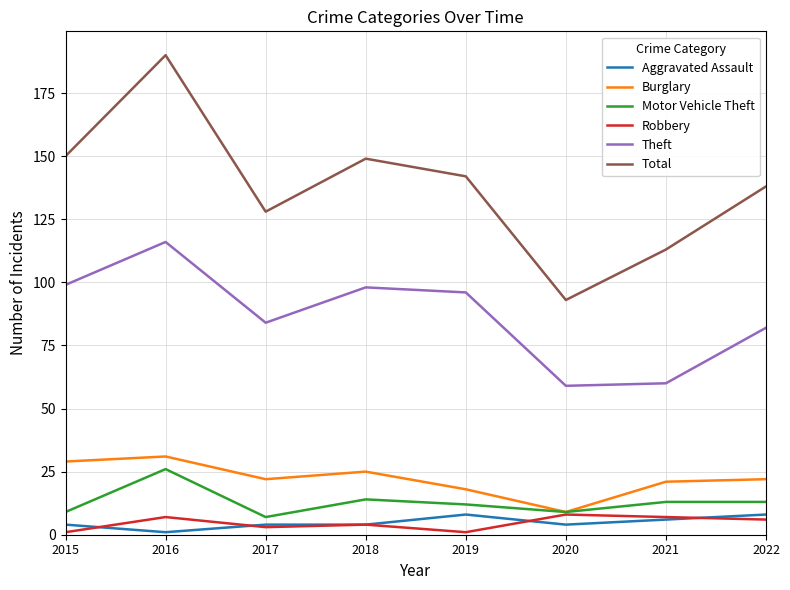

Is this an area chart (filled region under the line)?

No